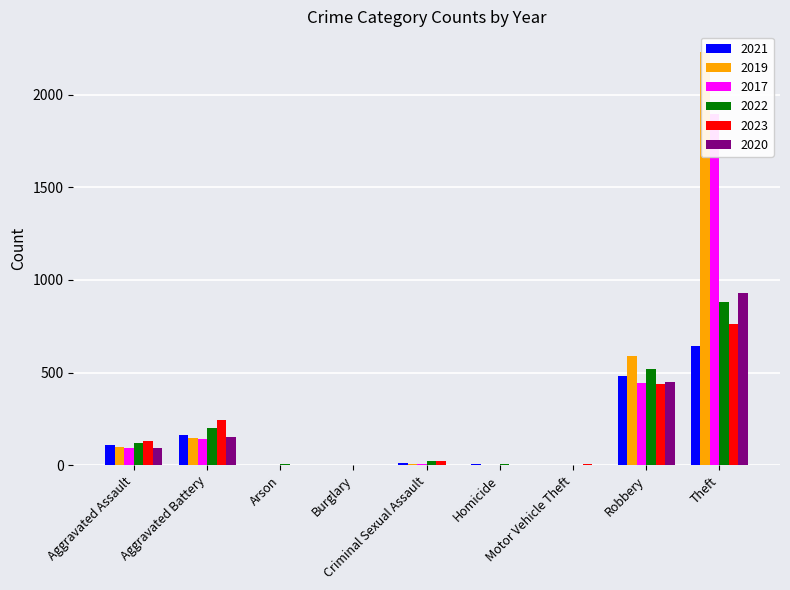

Which series has the largest total across all categories?

2019